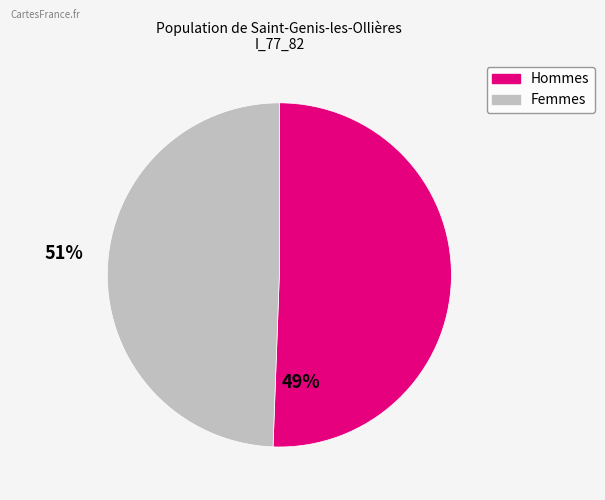

Does any single category account for the majority?

Yes